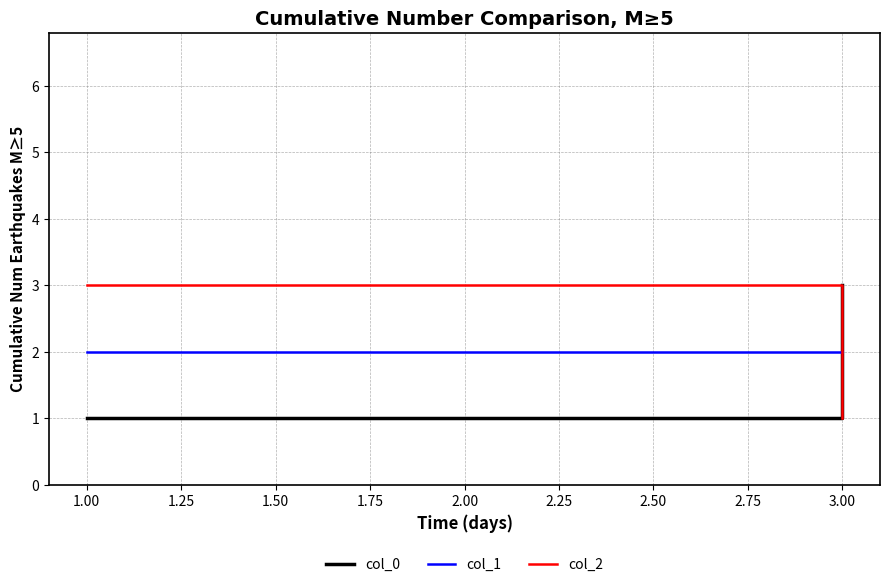

Does the chart have visible grid lines?

Yes